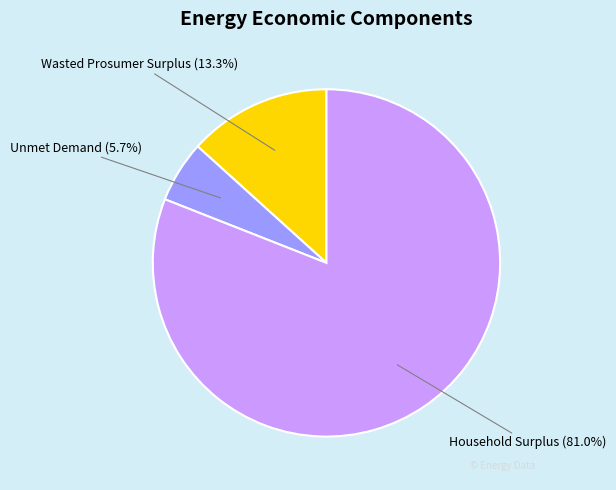

What portion of the pie excludes Unmet Demand?

94.3%